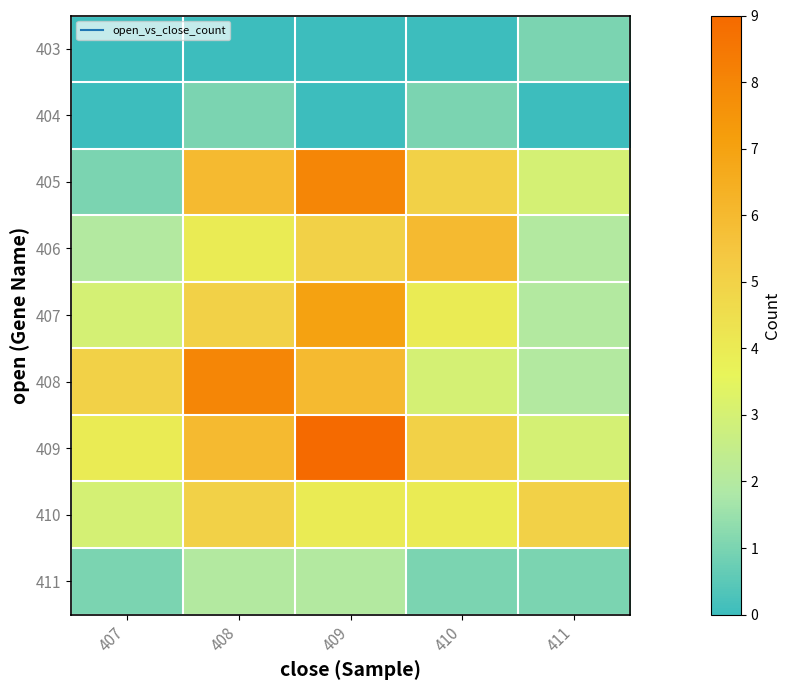

At how many categories does at least one series exceed 4?

5